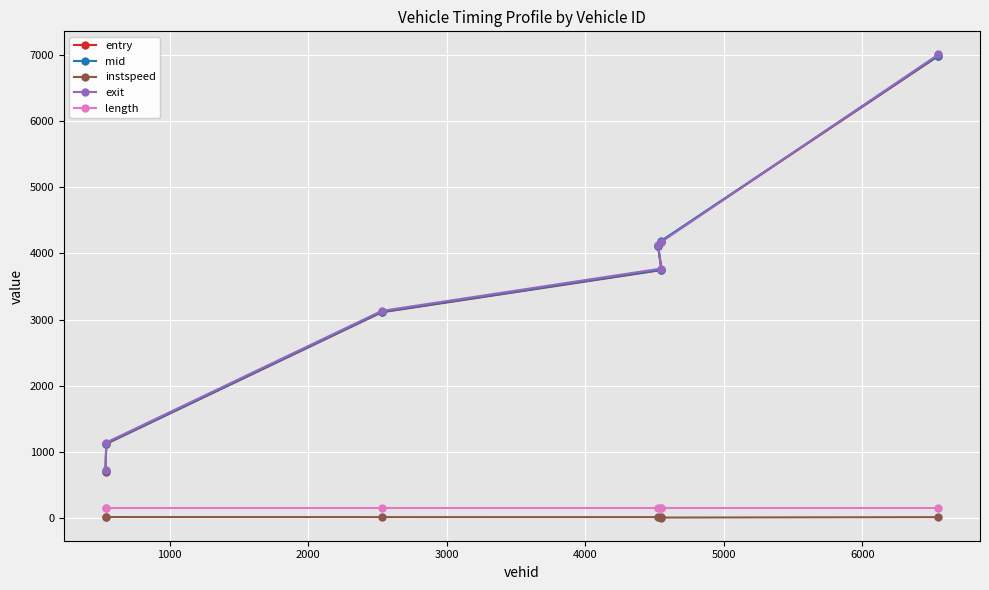

What is the minimum value for entry?

698.5